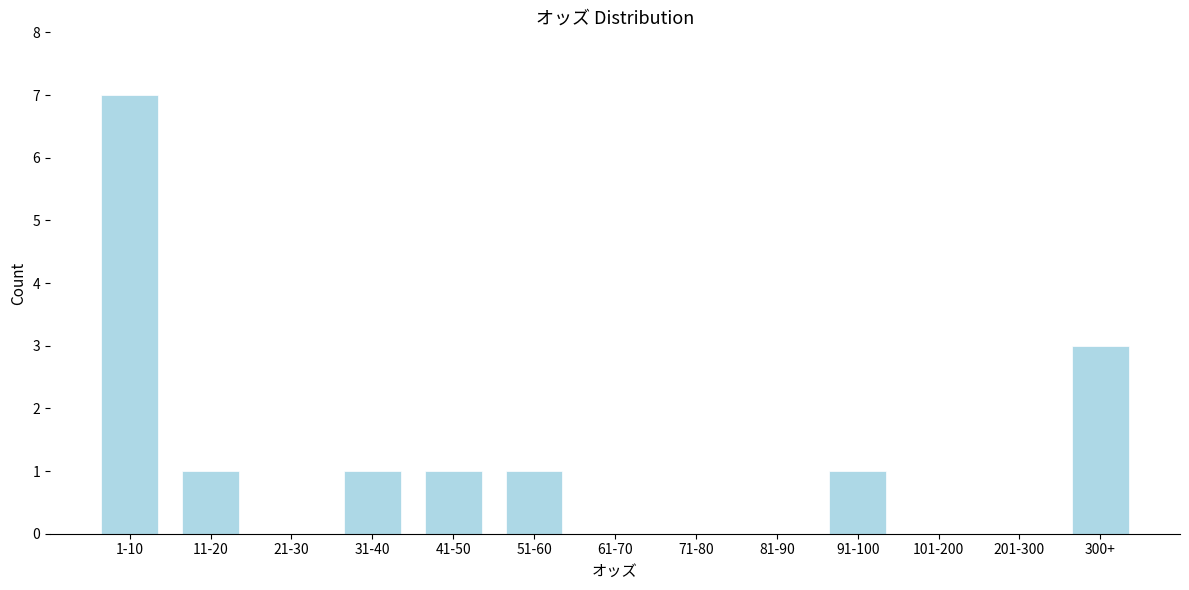

Reading left to right, what are all the values shown in this chart?

1-10=7	11-20=1	21-30=0	31-40=1	41-50=1	51-60=1	61-70=0	71-80=0	81-90=0	91-100=1	101-200=0	201-300=0	300+=3